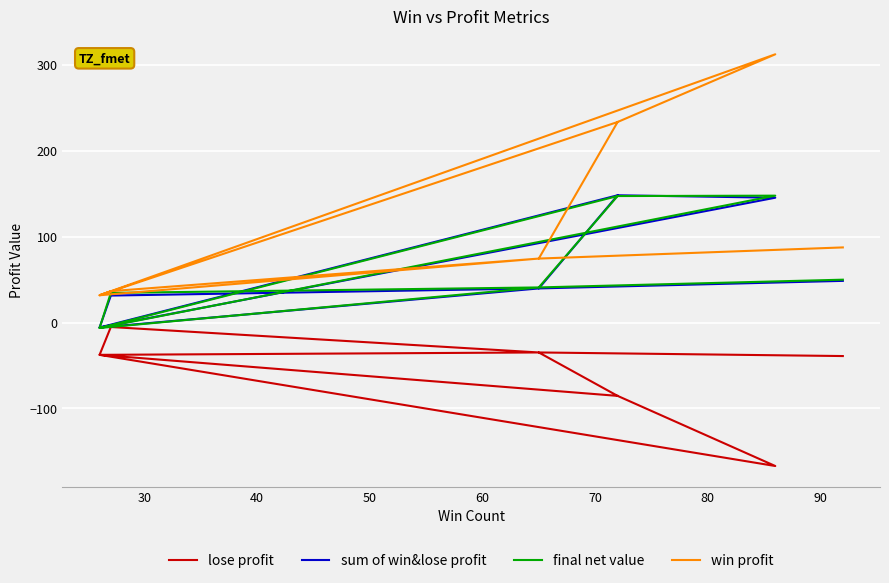

What value does the lose profit series have at 60?

-37.5